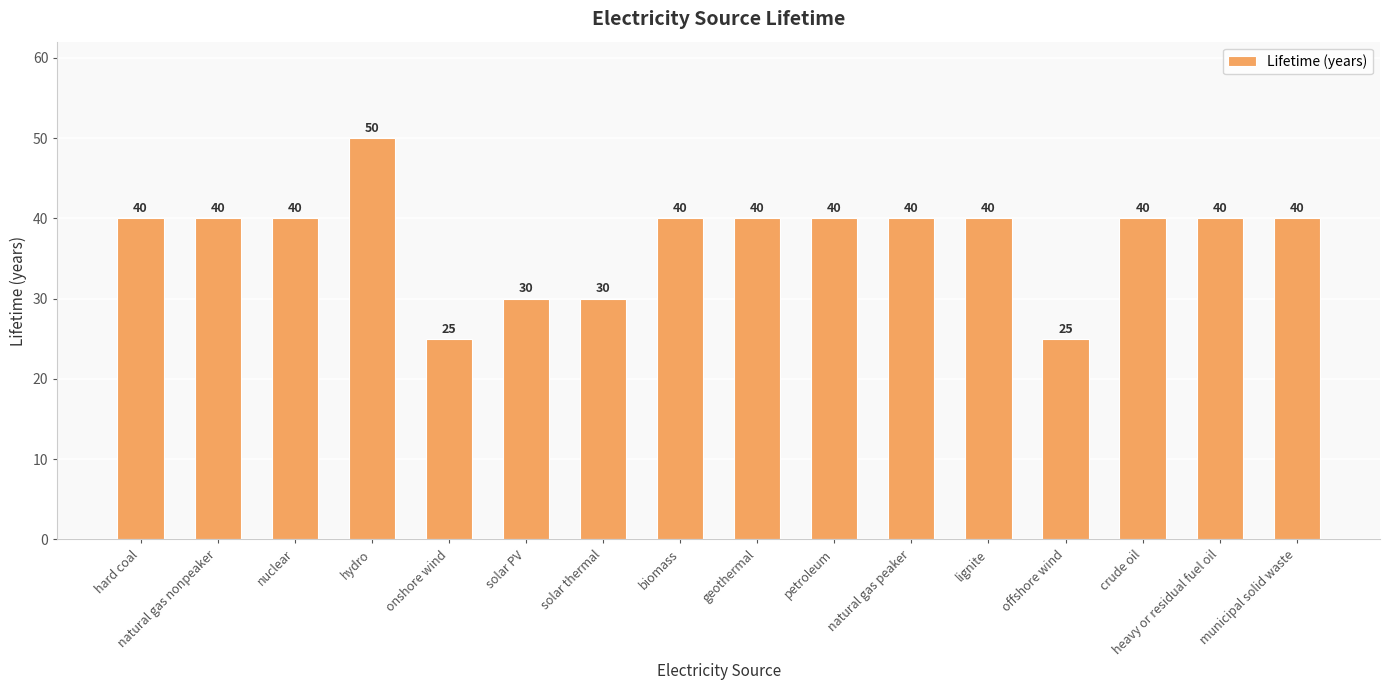

How many bars are there in total?

16